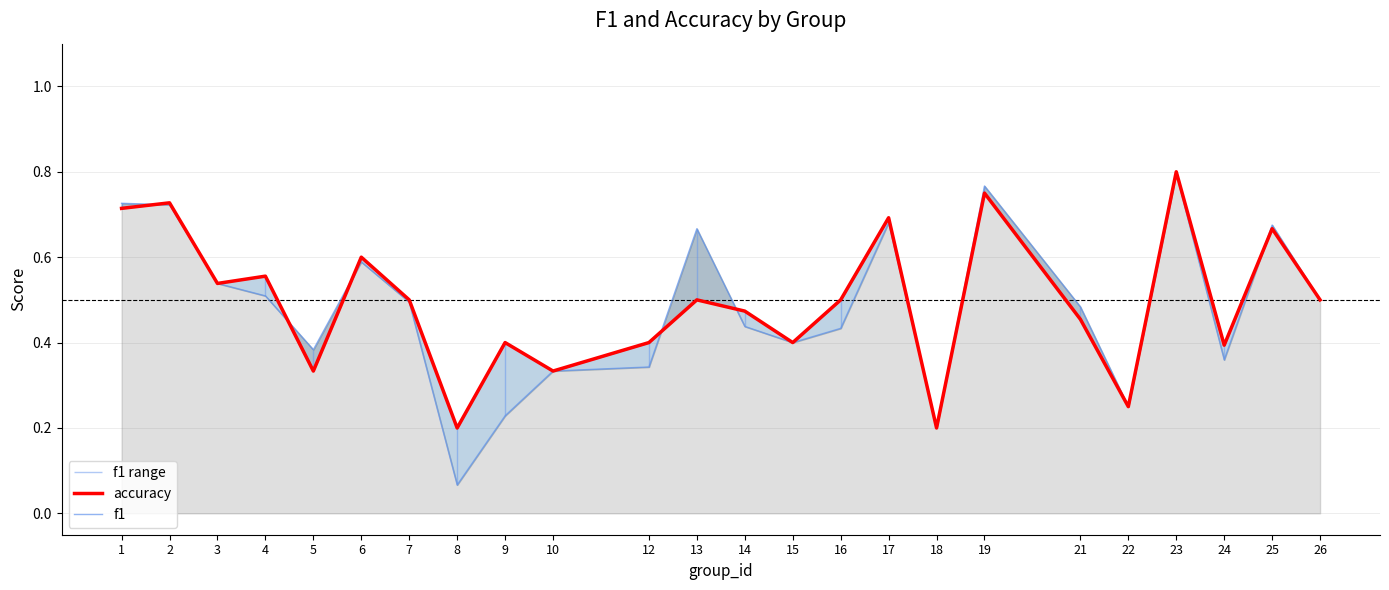

What is the difference between the f1 values at 15 and 9?

0.2